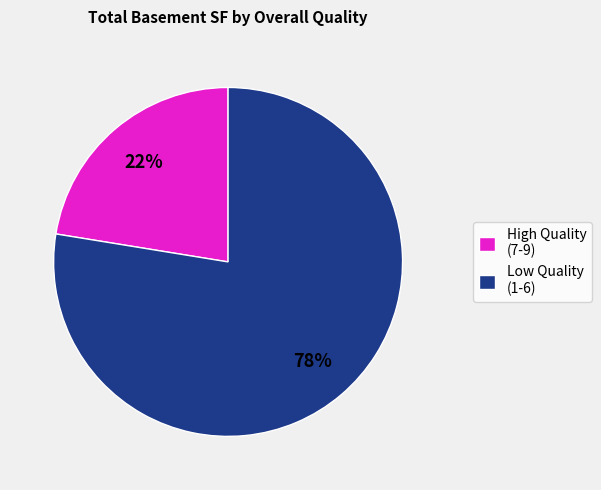

To the nearest percent, what is the average slice percentage?

50%